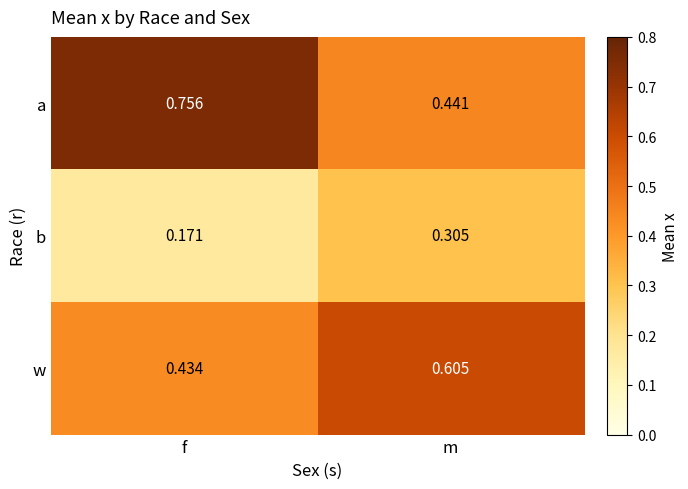

Count the number of categories in the chart.

2